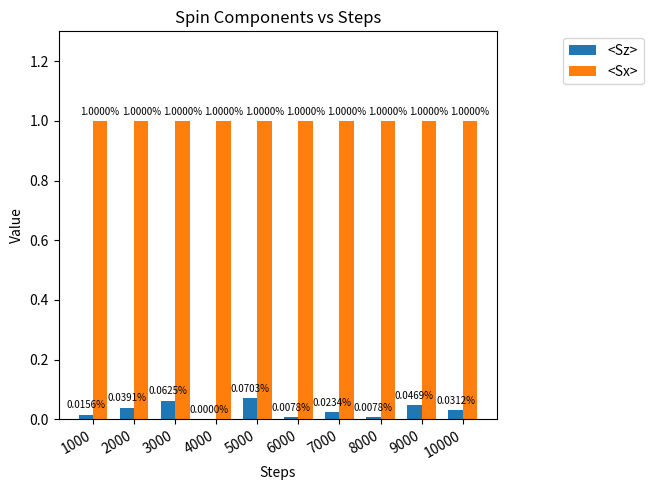

How many positive values does the <Sz> series have?

9